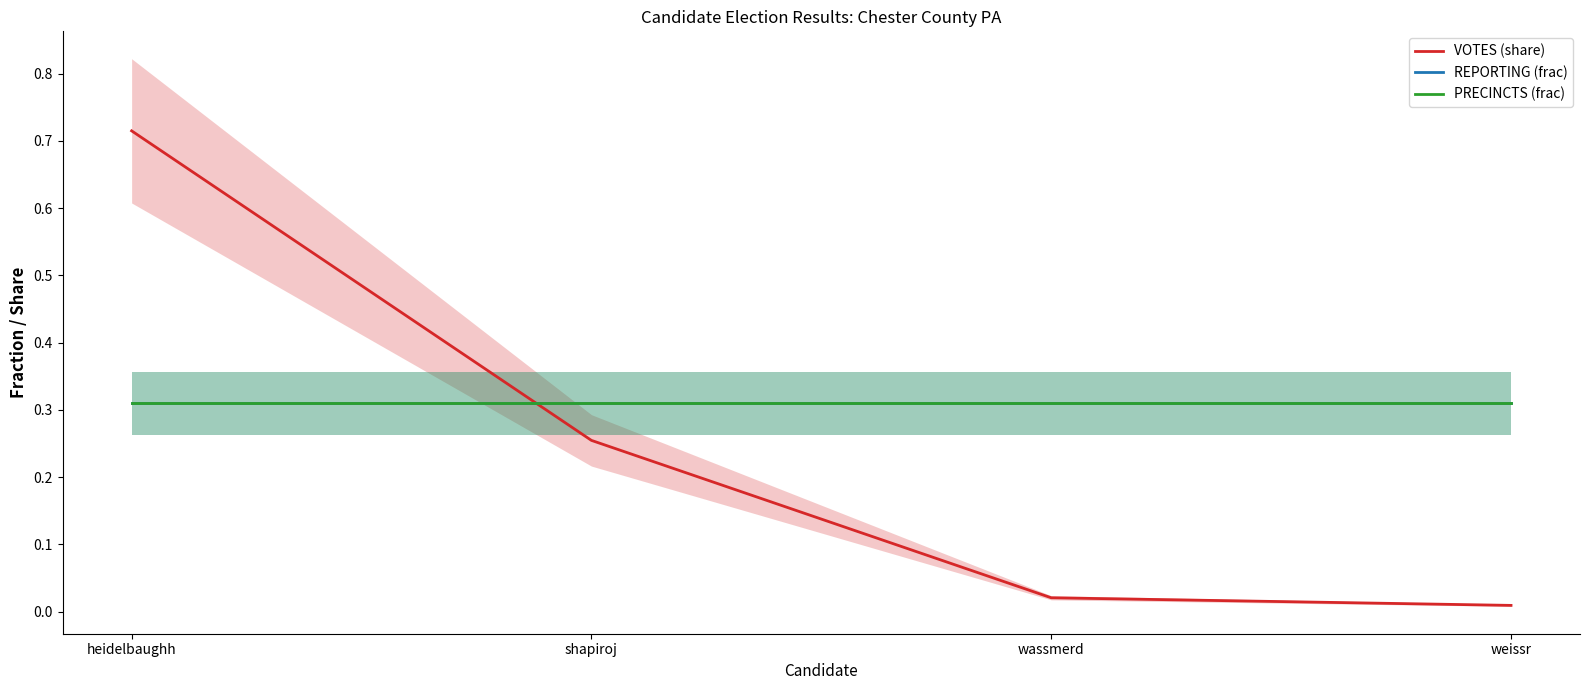

At how many categories does at least one series exceed 0?

4